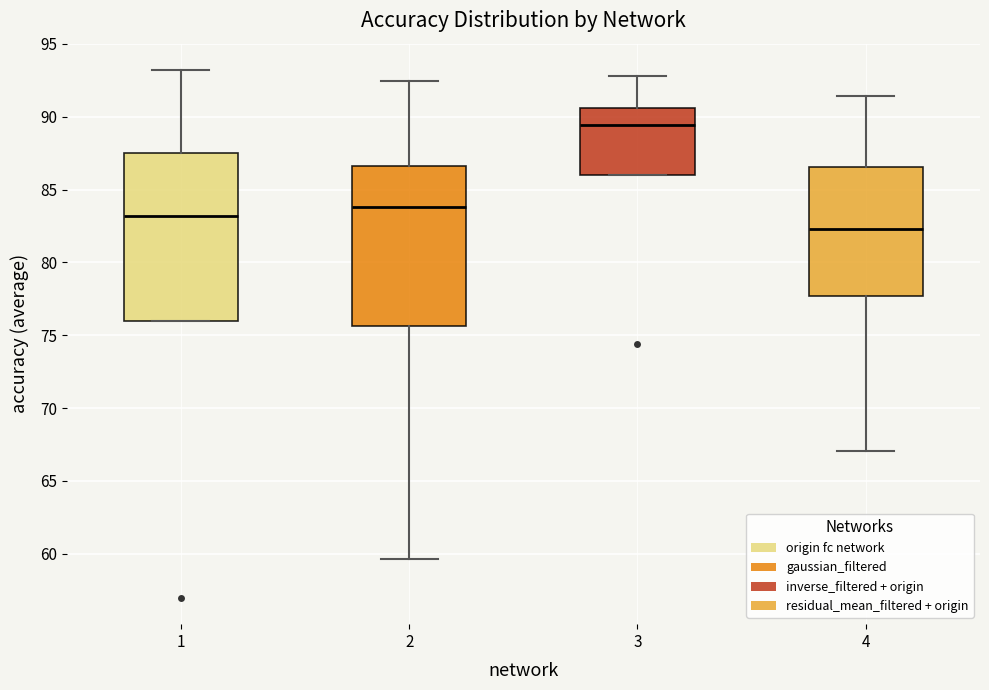

Which box has the lowest median line?

4